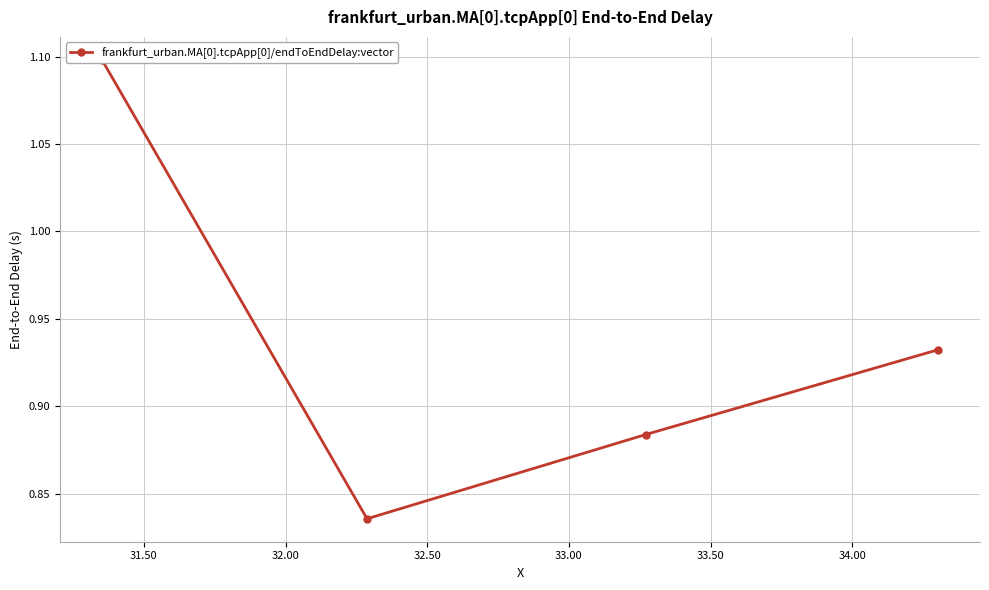

How many values are between 0 and 1?

3